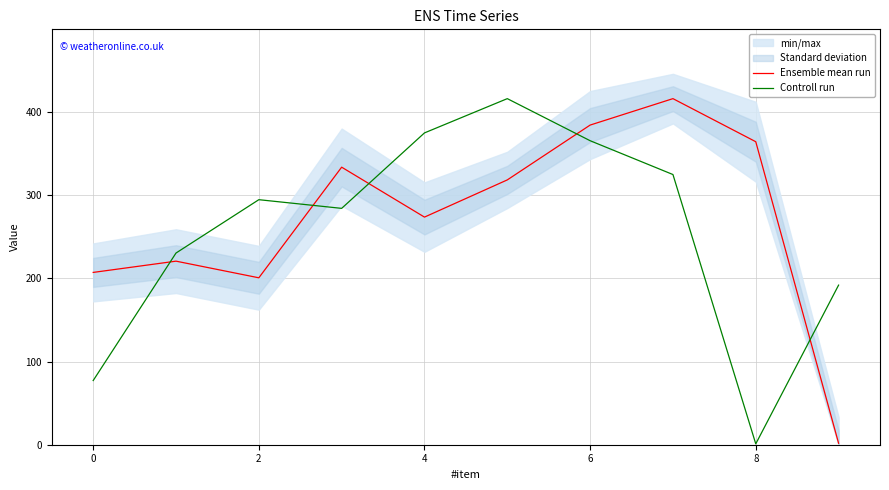

True or false: Ensemble mean run and Controll run cross at least once.

True